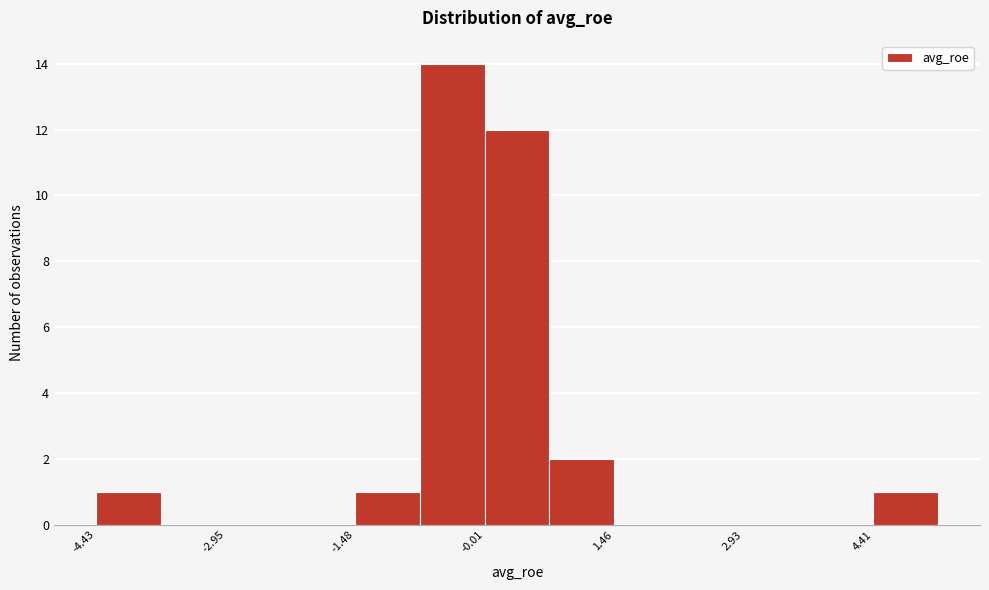

Read against the x-axis, roughly where is the centre of the tallest bar?

-0.4